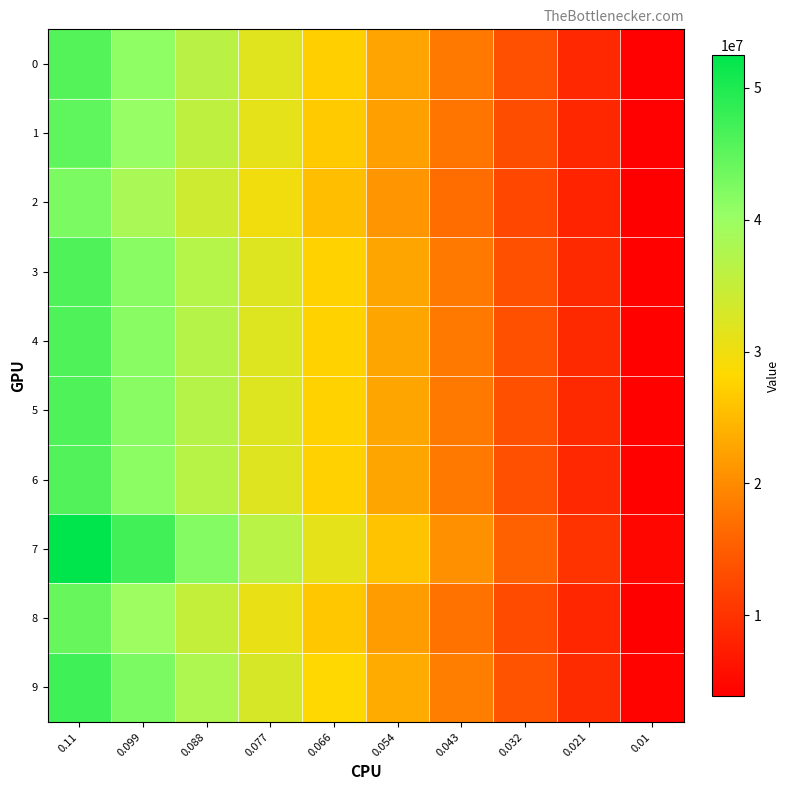

How many categories are shown in the chart?

10